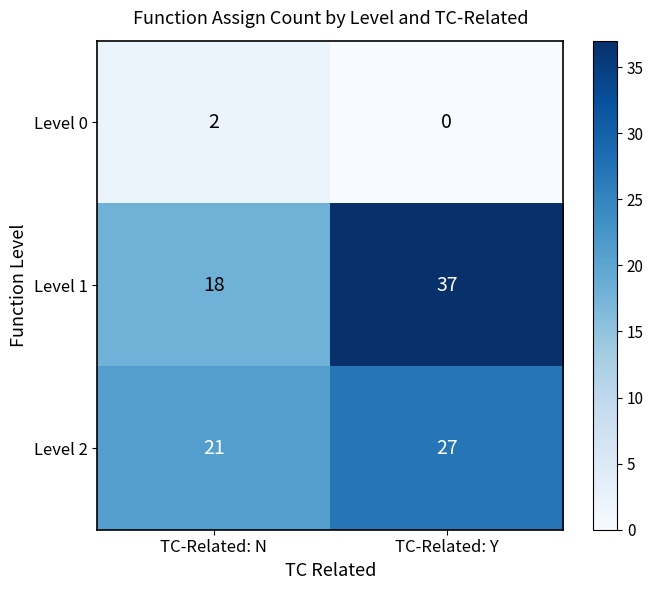

Read the Level 1 value at TC-Related: Y, to the nearest 10.

40